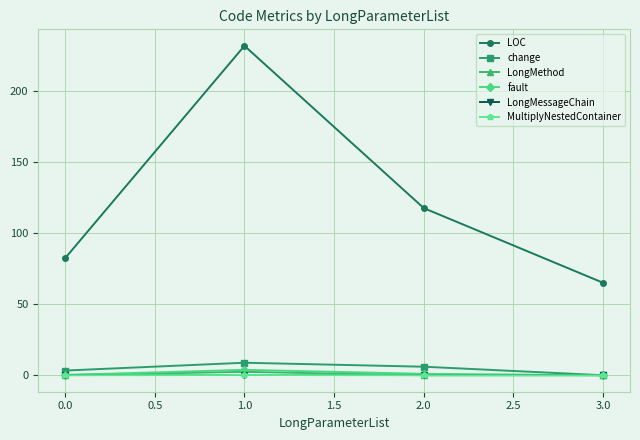

True or false: LOC and MultiplyNestedContainer cross at least once.

False